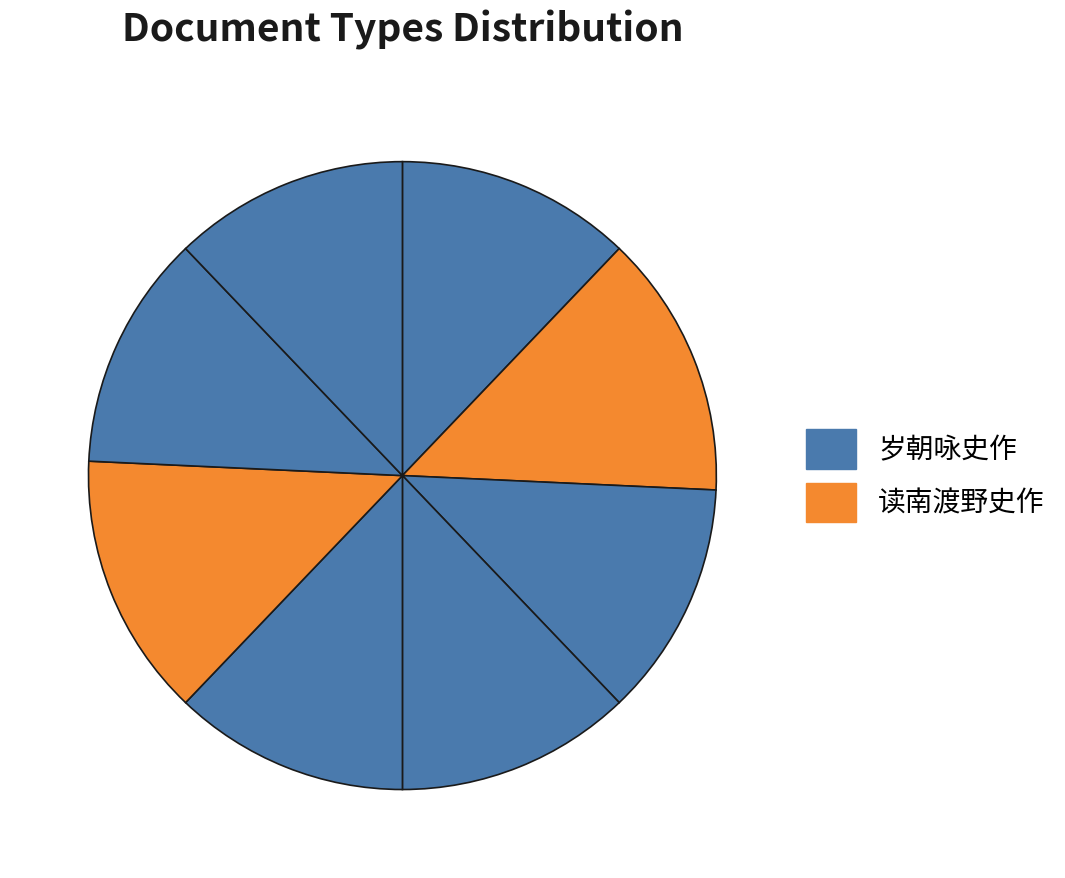

Does any single category account for the majority?

No